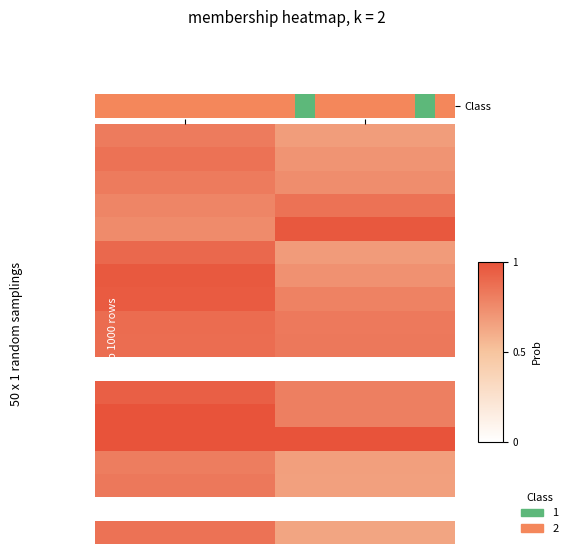

How many data points does each series have?

2